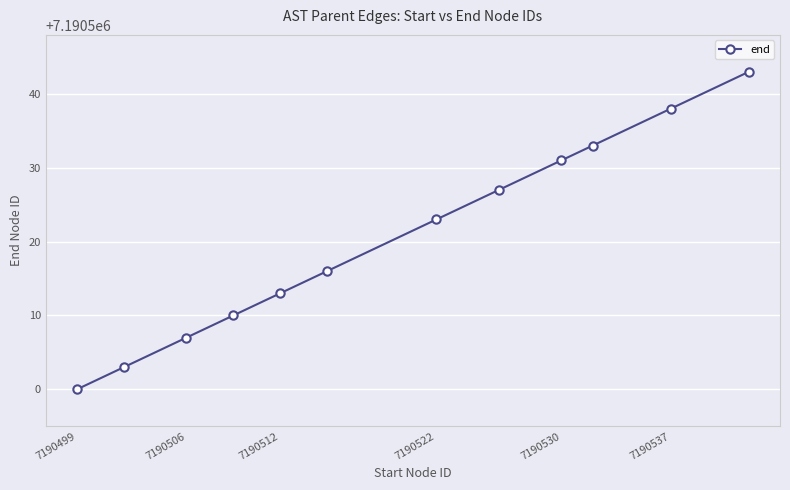

Reading left to right, transcribe all the data shown in this chart.

7190500	7190503	7190507	7190510	7190513	7190516	7190523	7190527	7190531	7190533	7190538	7190543